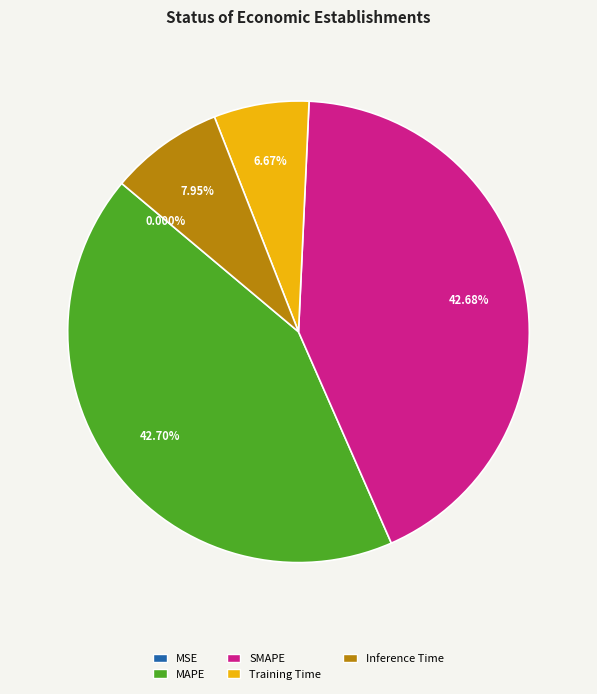

Do SMAPE and Training Time together represent more than half of the pie?

No